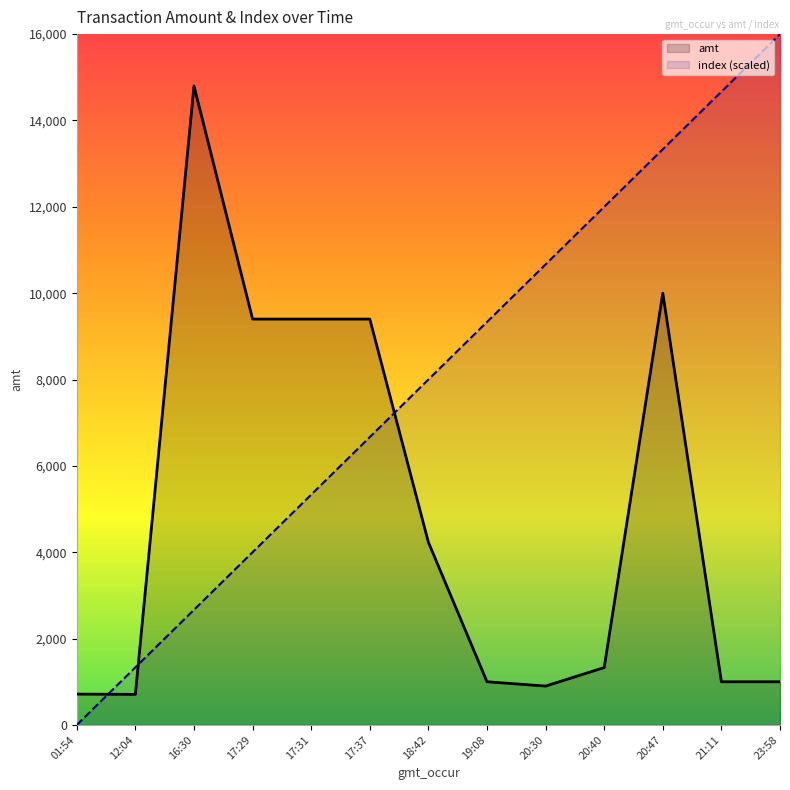

Which series has the largest total across all categories?

index (scaled)